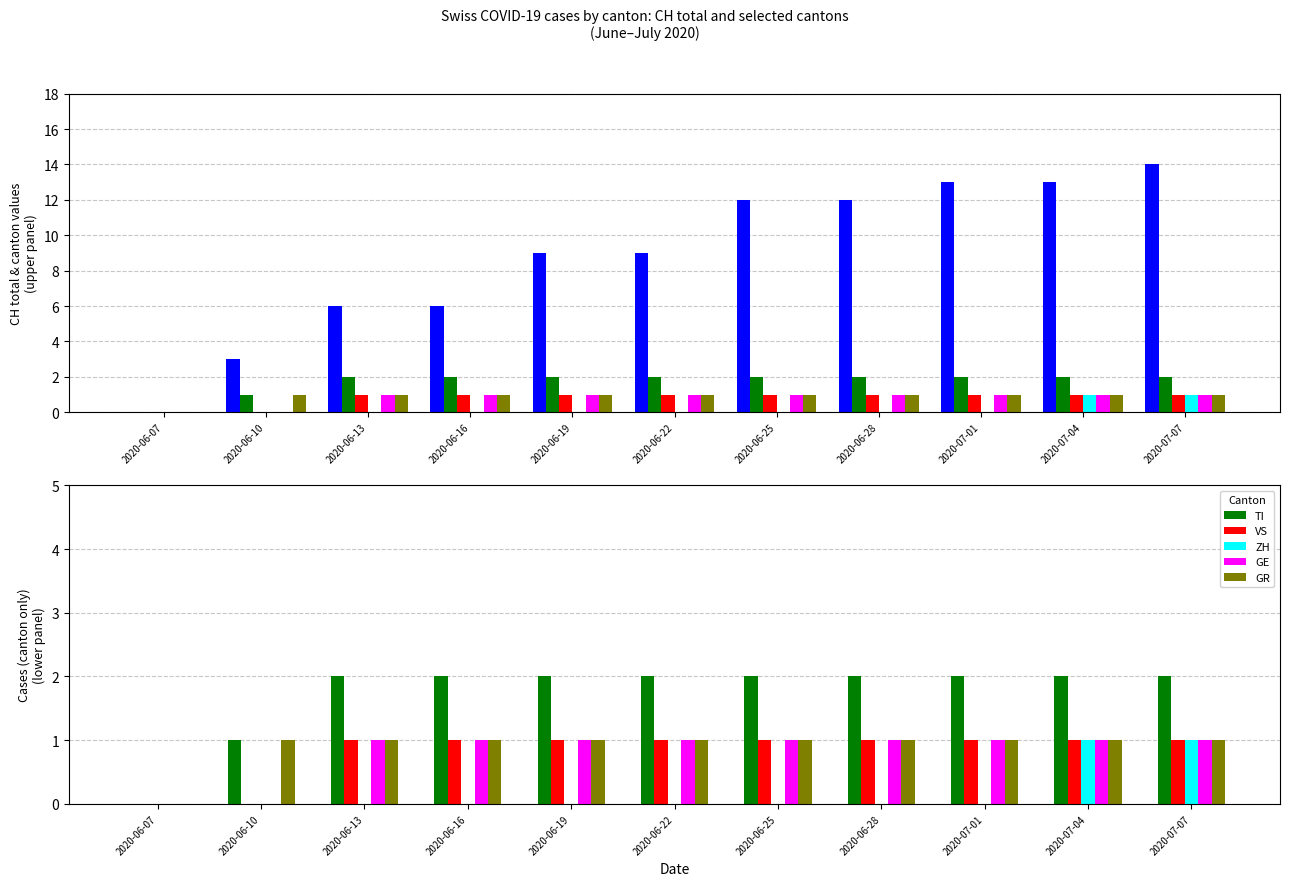

At which category is the sum across all series the highest?

2020-07-07